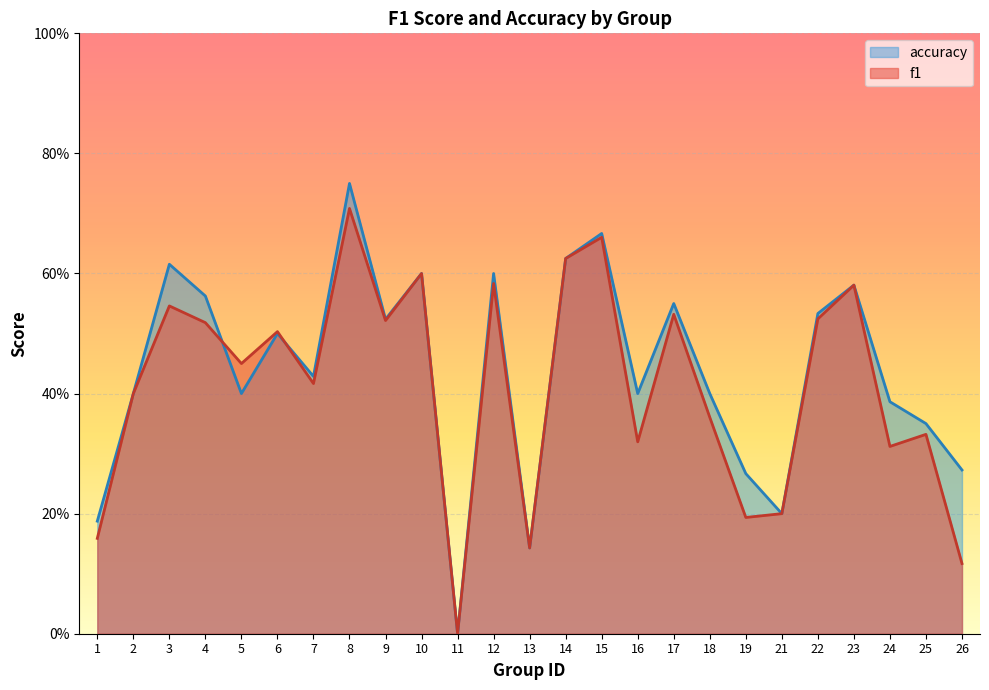

What are all the series names shown in the legend?

accuracy, f1